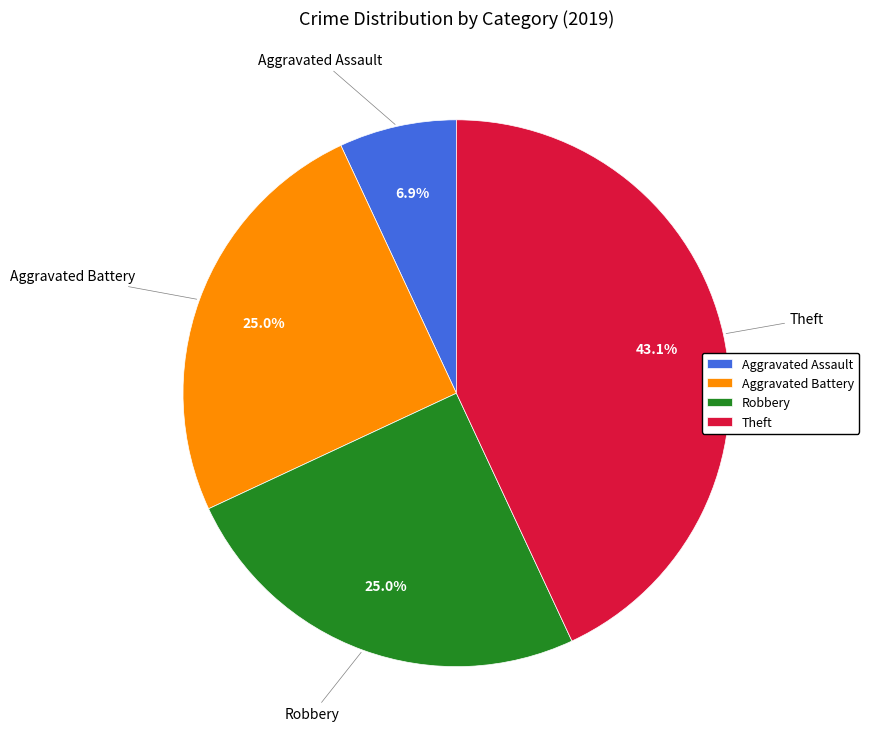

Is it true that Aggravated Battery is 39% of the pie?

False